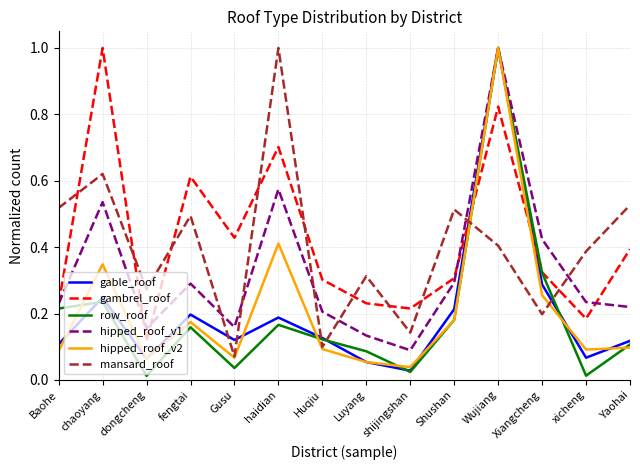

At which label is gable_roof closest to 0?

shijingshan